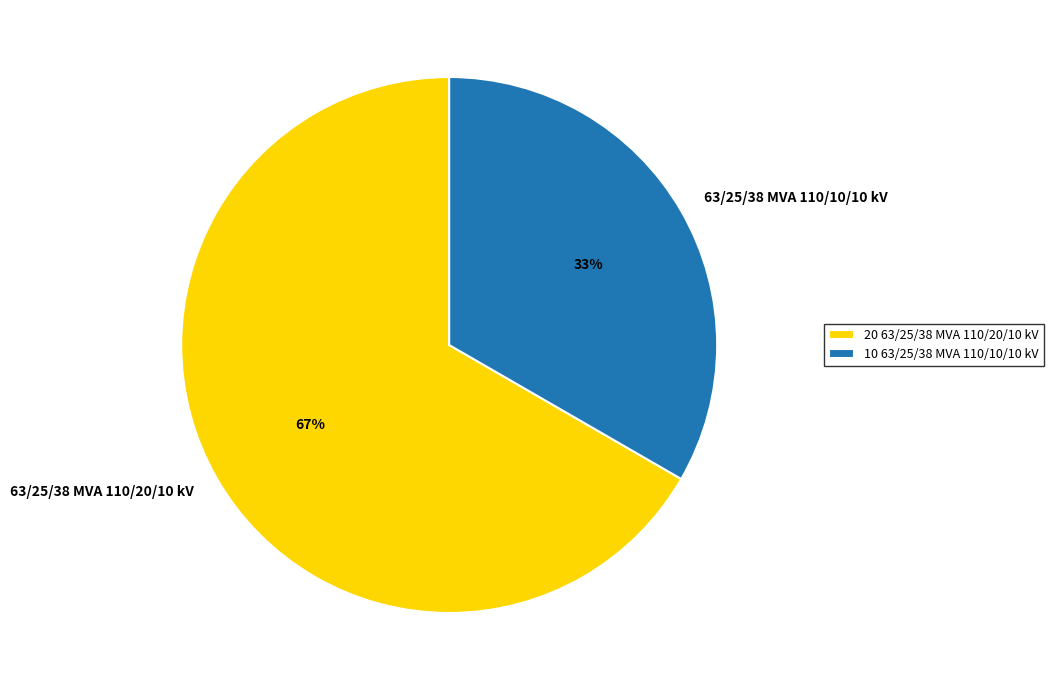

Do 63/25/38 MVA 110/10/10 kV and 63/25/38 MVA 110/20/10 kV together represent more than half of the pie?

Yes